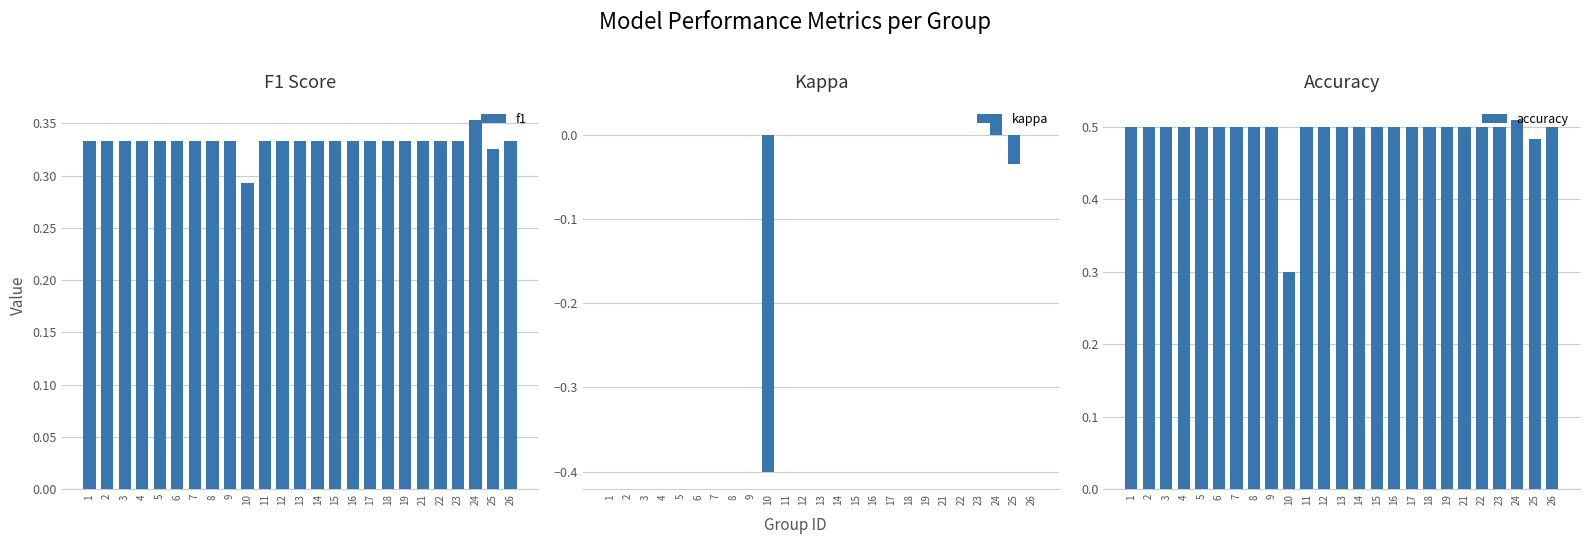

Rank the series by their average value, from lowest to highest.

kappa, f1, accuracy